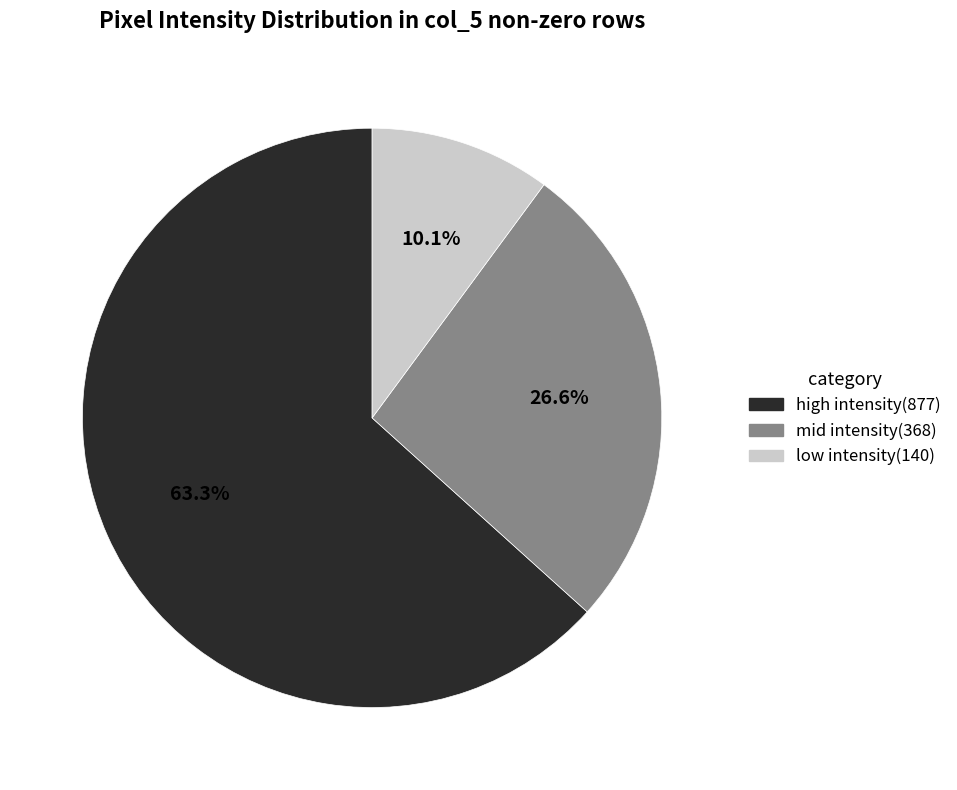

Does low intensity(140) account for over 50% of the chart?

No